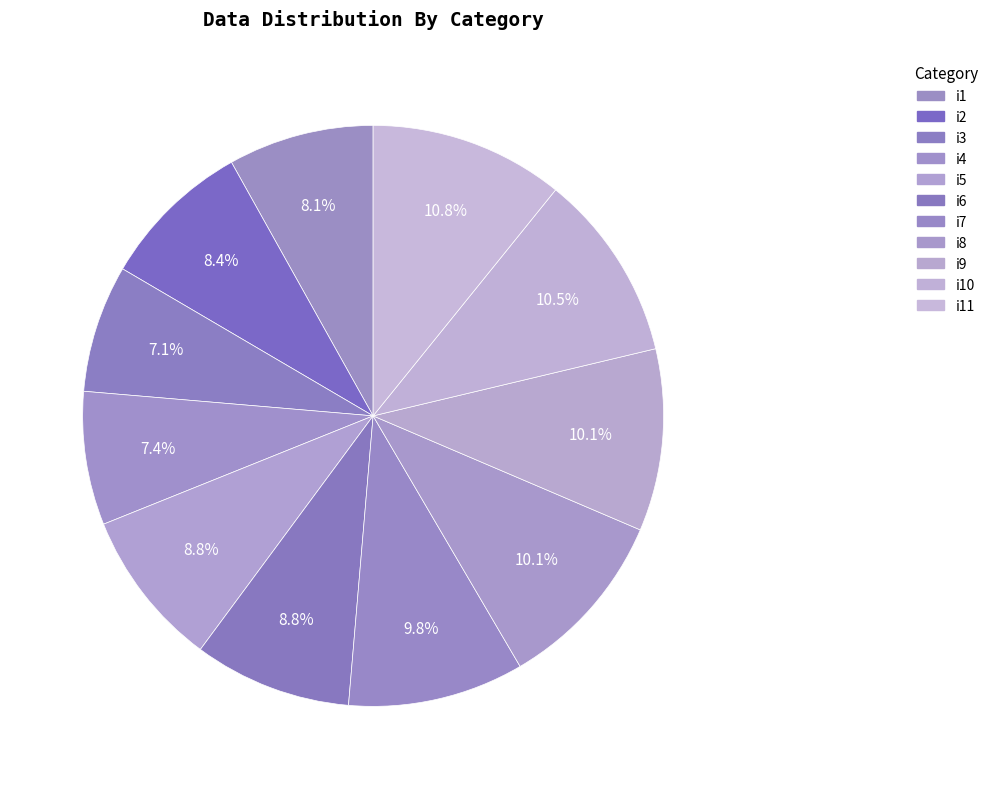

What portion of the pie excludes i11?

89.2%